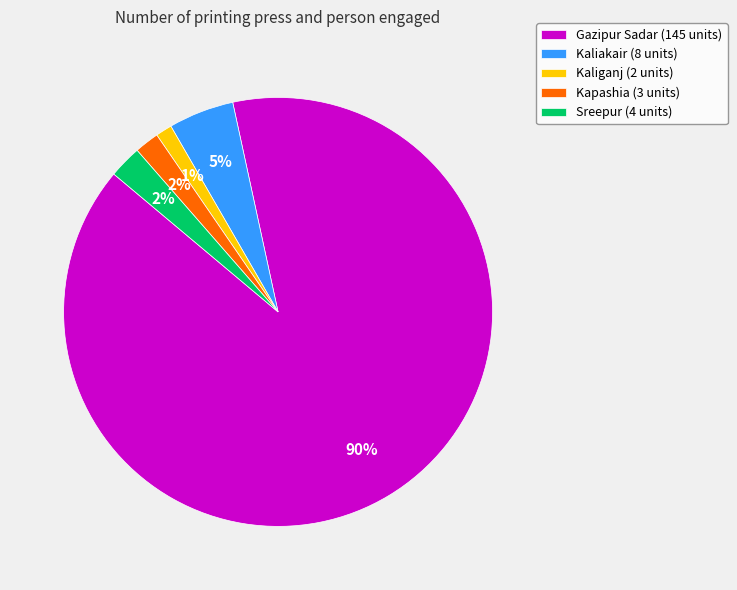

Do Gazipur Sadar (145 units) and Sreepur (4 units) together represent more than half of the pie?

Yes